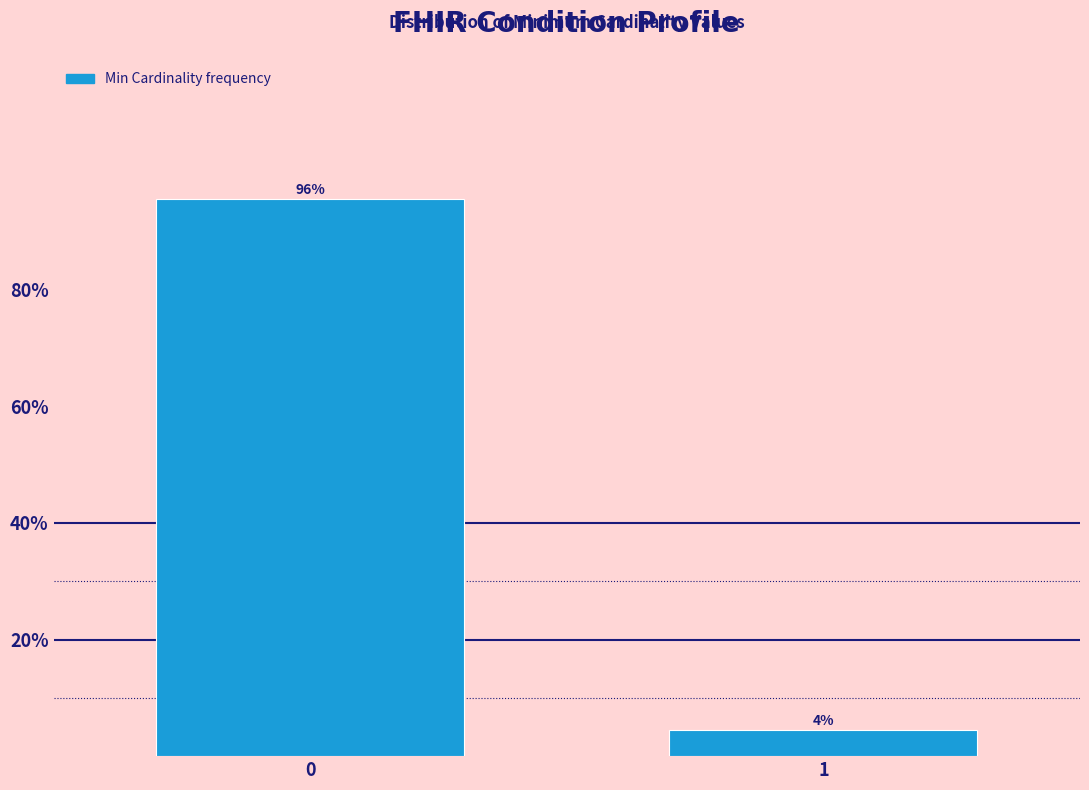

List the labels in order of value, smallest first.

1, 0